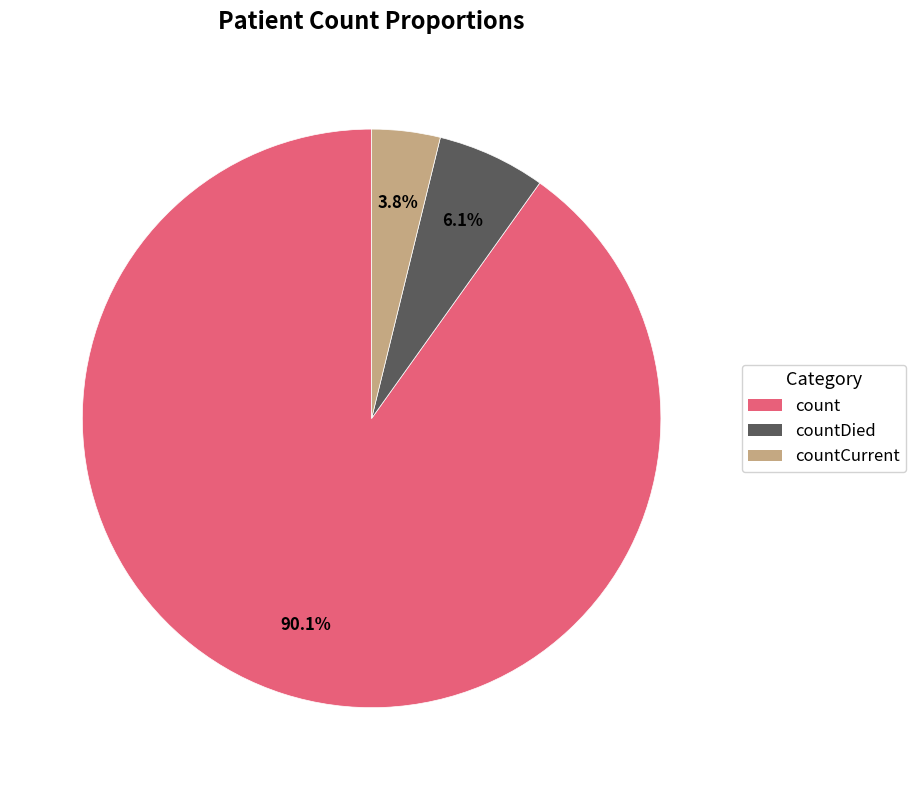

Is there any slice that represents more than half of the pie?

Yes